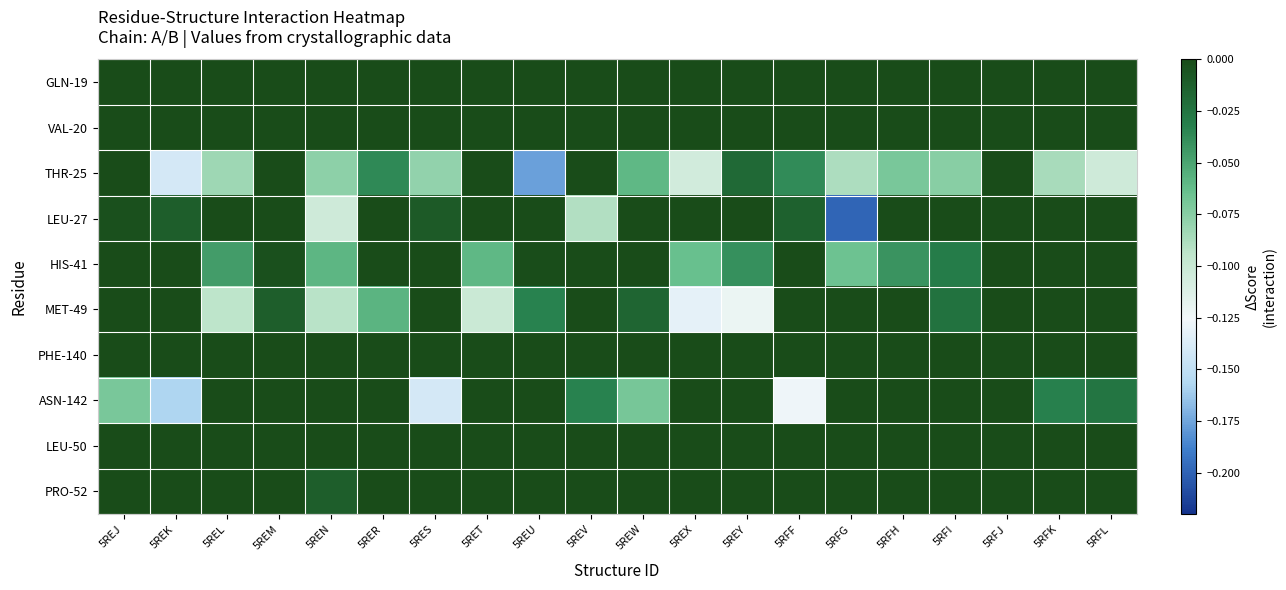

Which series has the largest range (max minus min)?

LEU-27